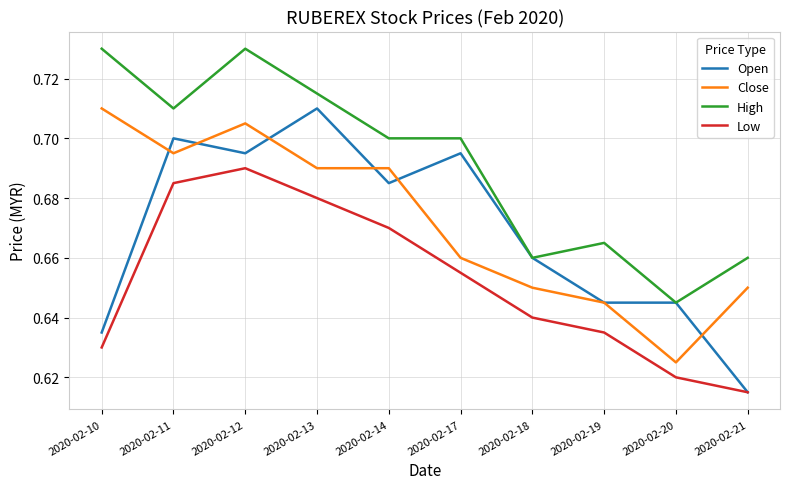

What is the total value across all series at 2020-02-20?

2.5